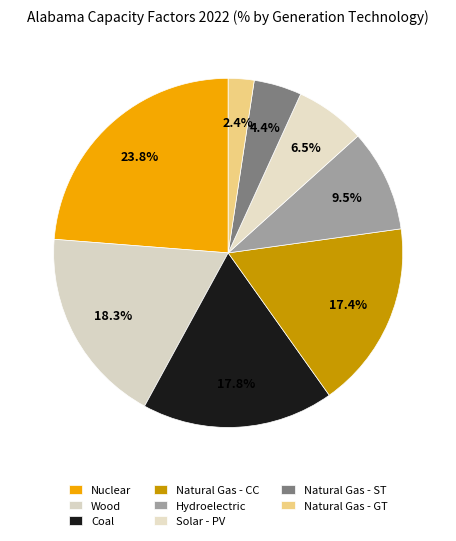

To the nearest percent, what is the difference between the Solar - PV and Coal slice percentages?

11%